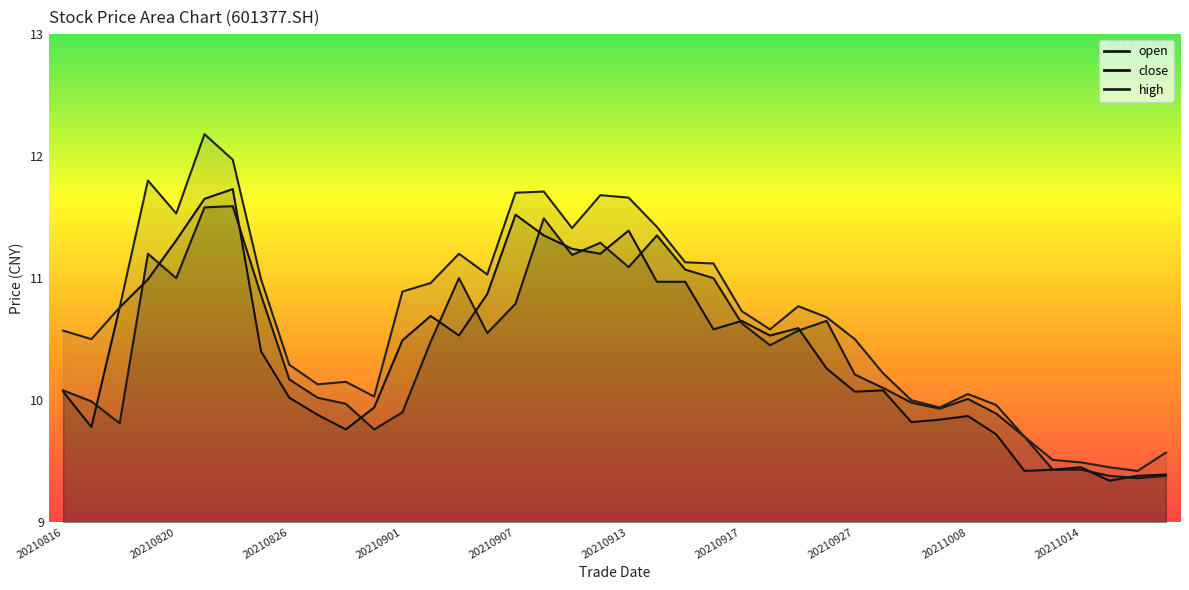

What are all the series names shown in the legend?

open, close, high